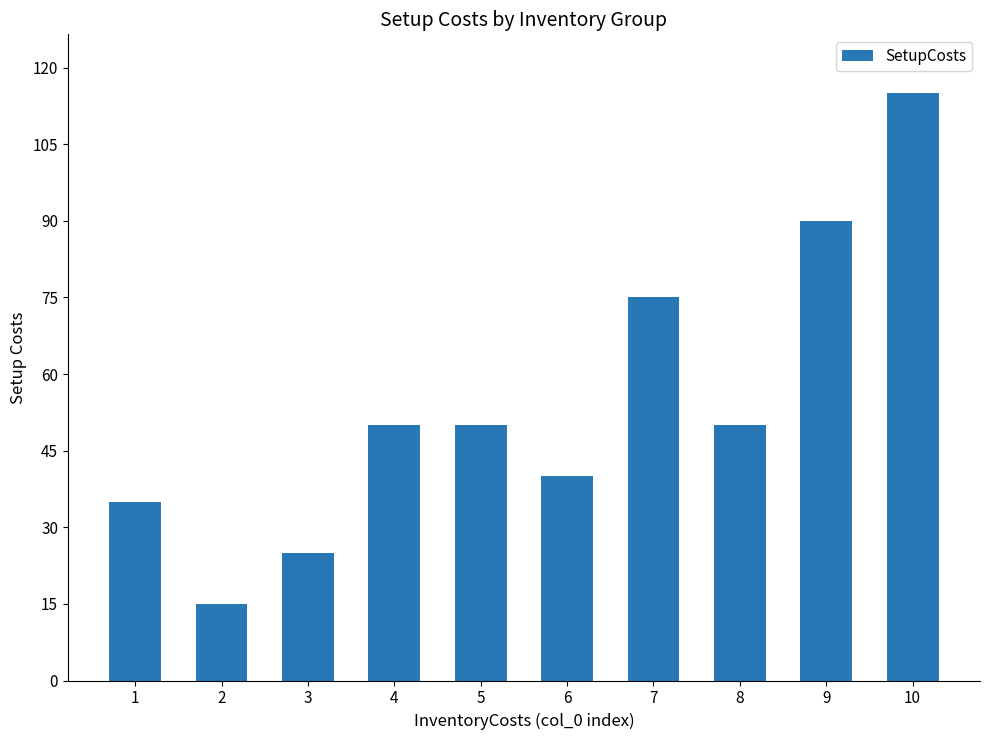

Count the number of categories in the chart.

10